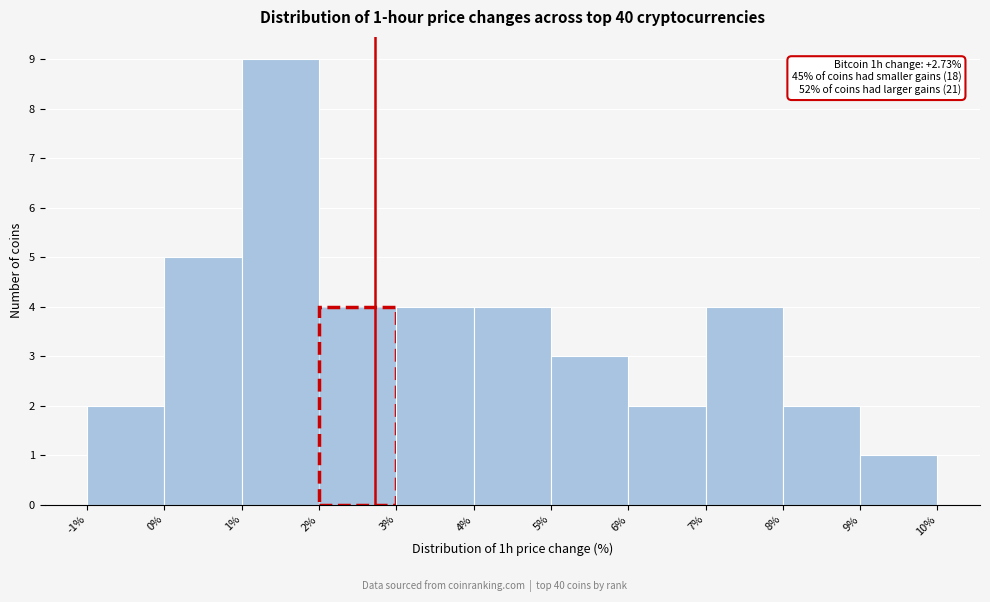

Over which range of the x-axis is the bar tallest?

1% to 2%